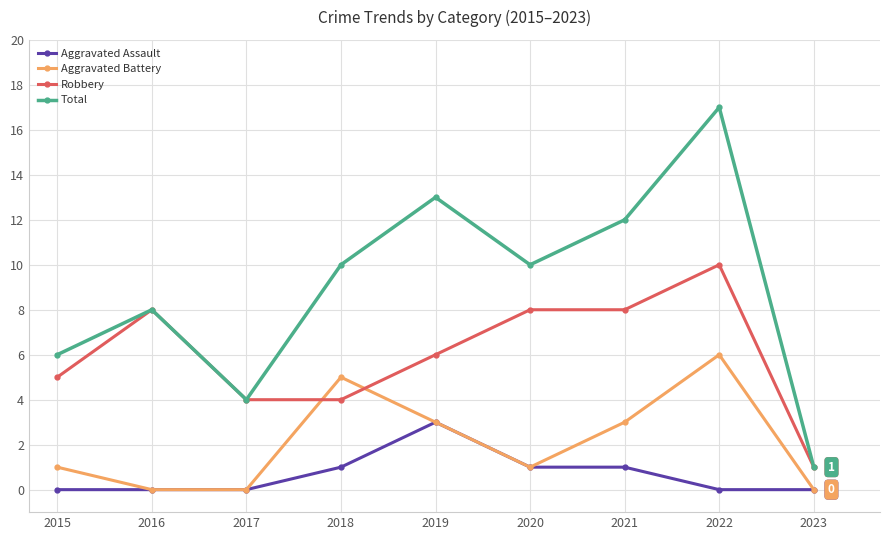

Which series has the widest spread of values?

Total